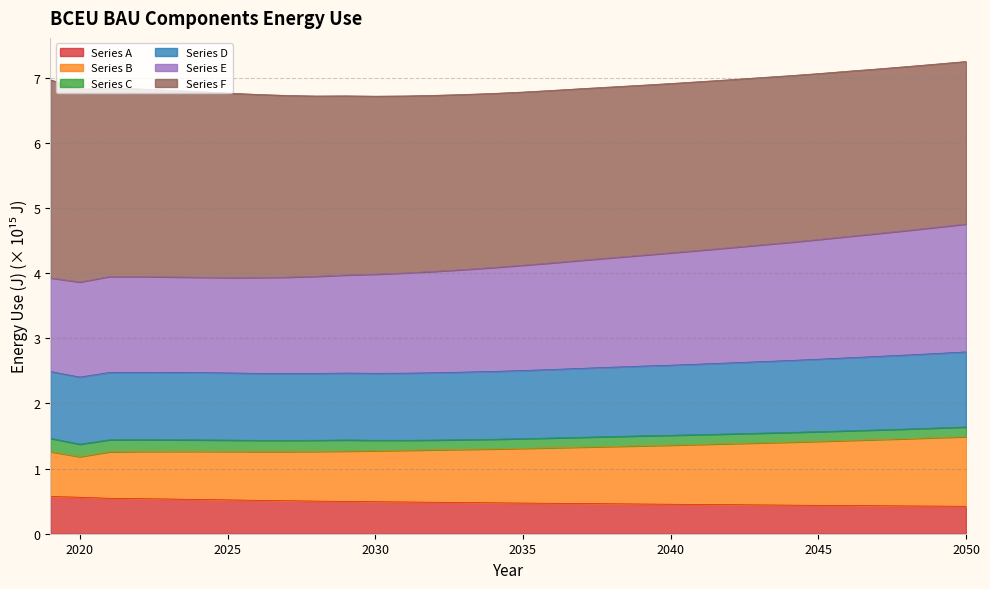

Is it true that Series D equals 3.2 at 2022?

False